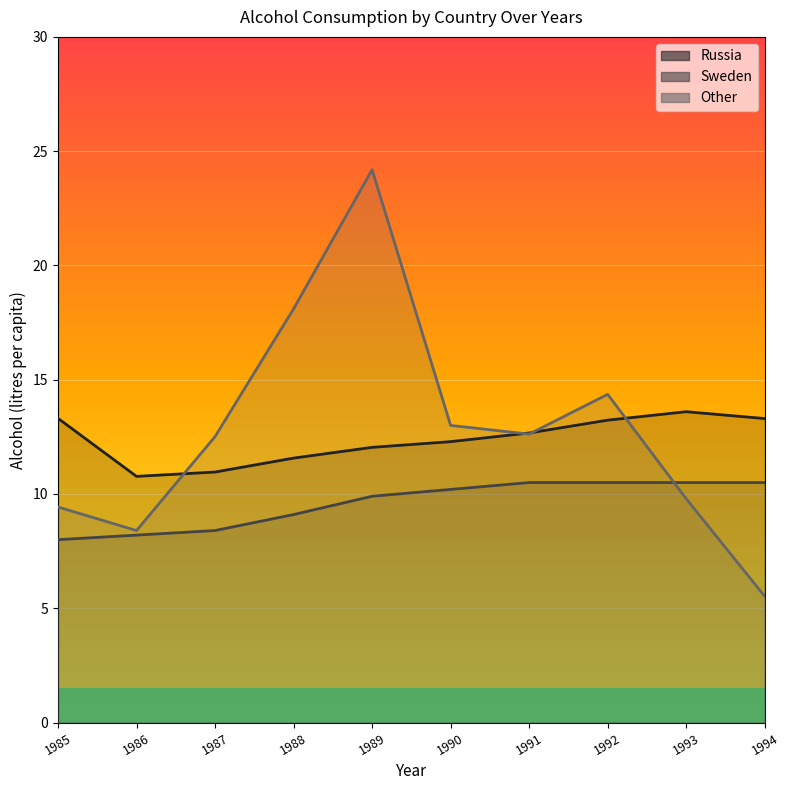

Reading left to right, what are all the values shown in this chart?

Russia: 13.3	10.8	11.0	11.6	12.0	12.3	12.7	13.2	13.6	13.3
Sweden: 8.0	8.2	8.4	9.1	9.9	10.2	10.5	10.5	10.5	10.5
Other: 9.4	8.4	12.5	18.1	24.2	13.0	12.6	14.4	9.8	5.5